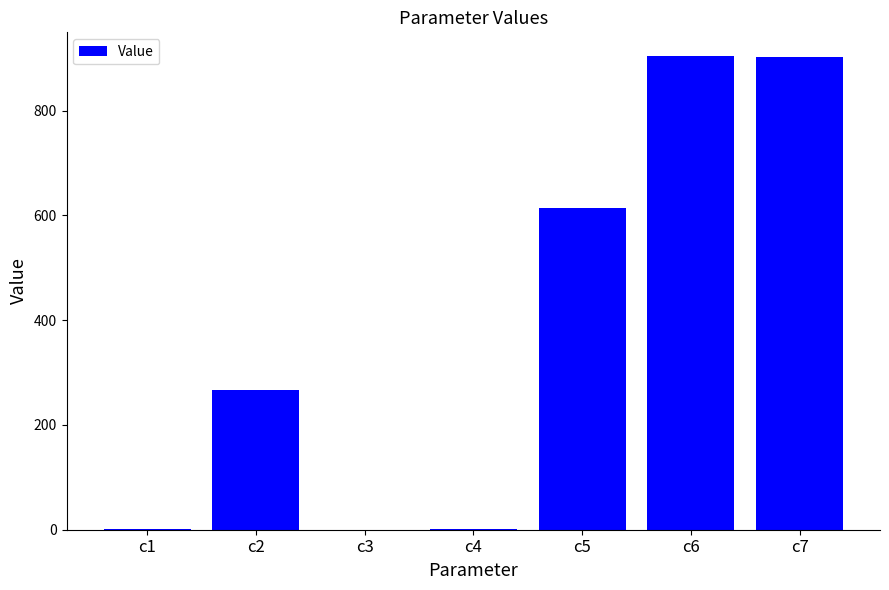

What is the ratio of the value at c7 to the value at c6?

1.0